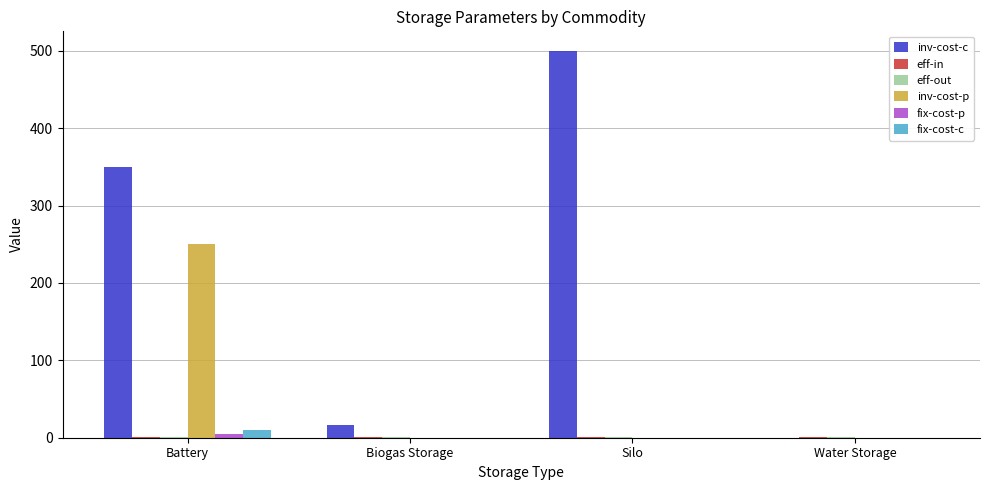

What is the greatest value displayed?

500.0